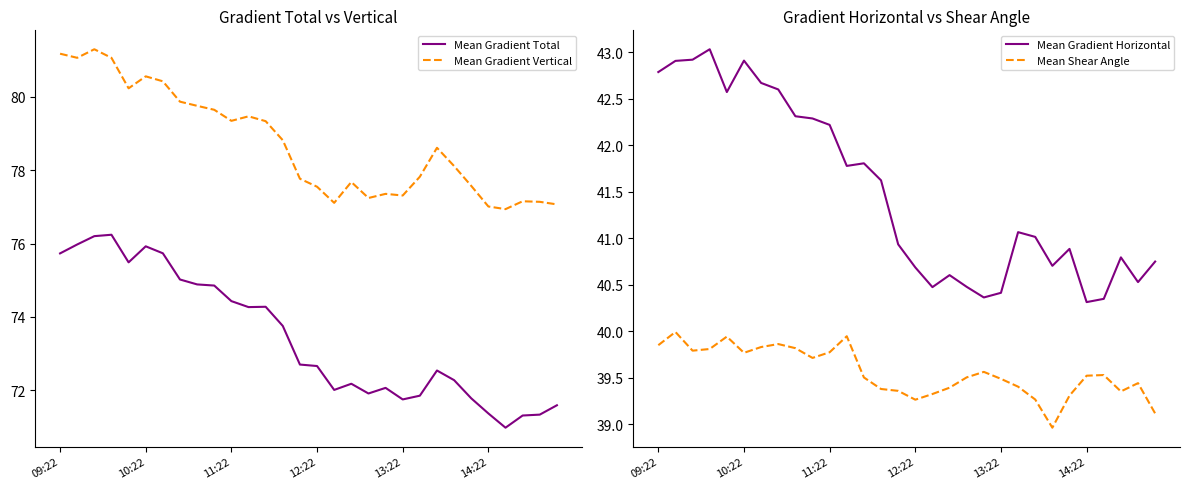

The Mean Gradient Horizontal series shows 40.4 at 13:22. True or false?

True